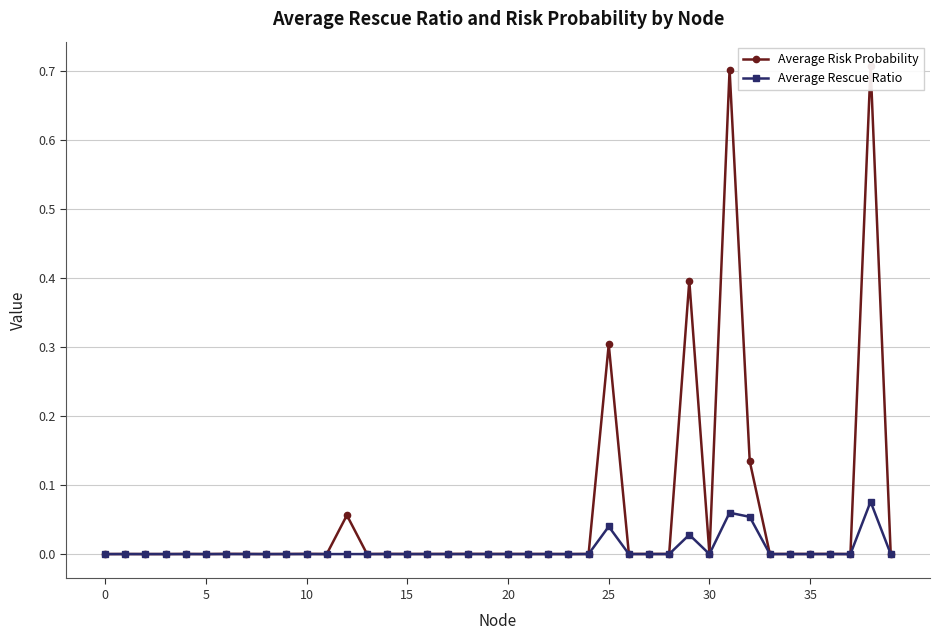

Which series has the largest total across all categories?

Average Risk Probability